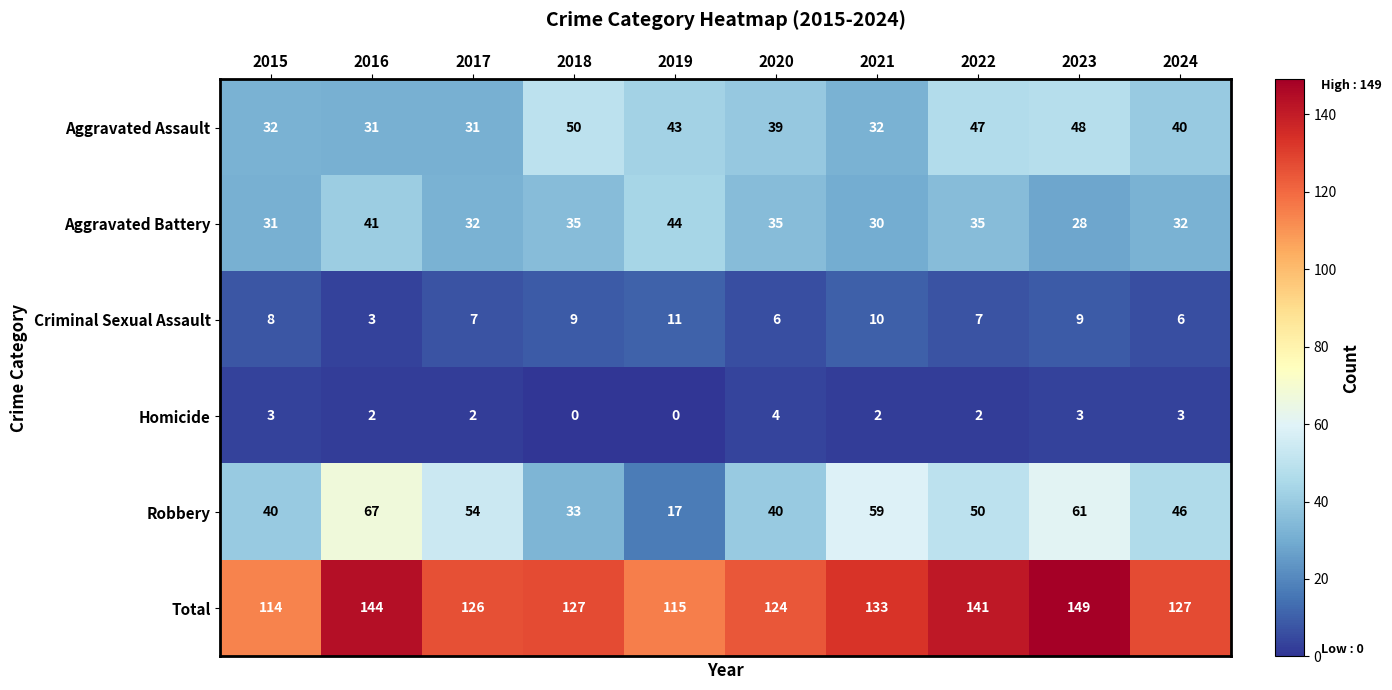

The value of Robbery at 2016 is 67. True or false?

True